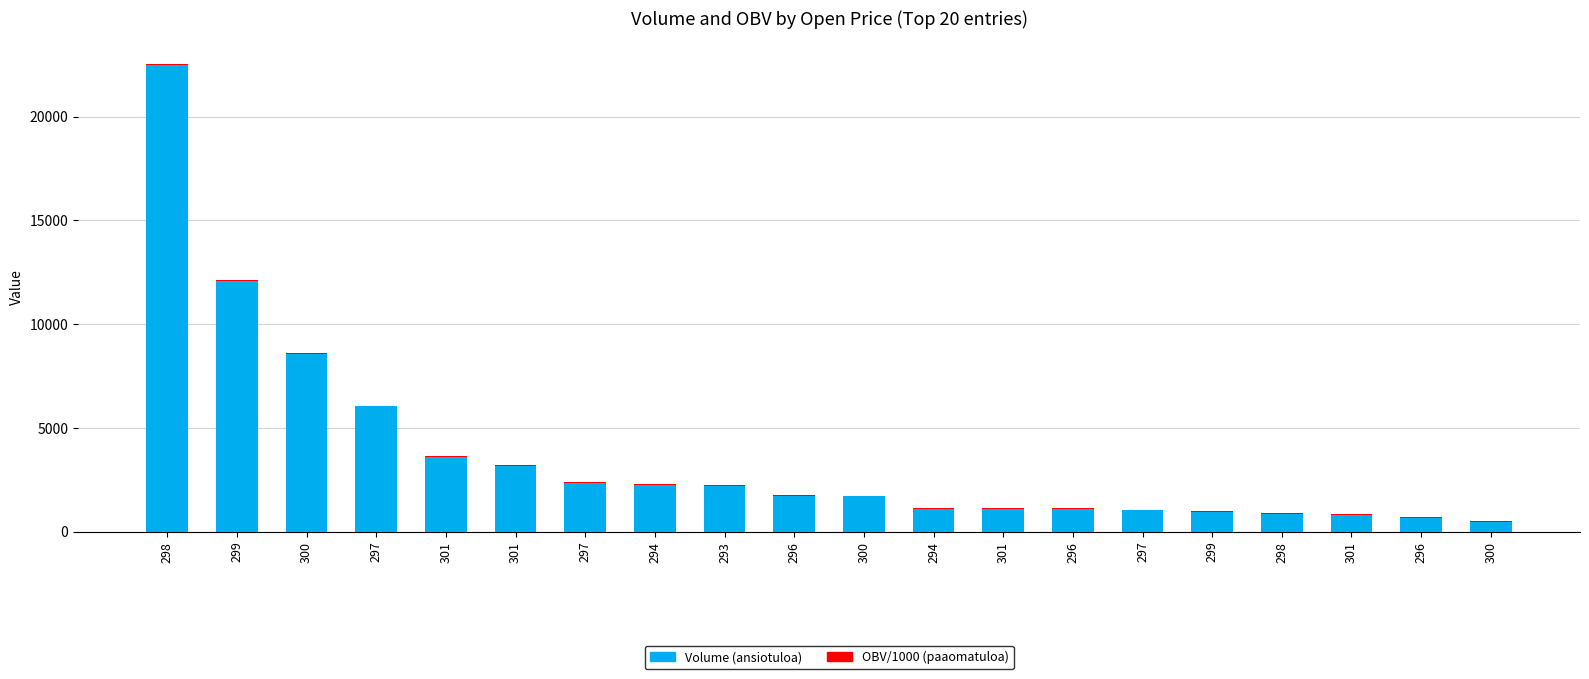

What is the average value of the OBV/1000 (paaomatuloa) series?

41.2